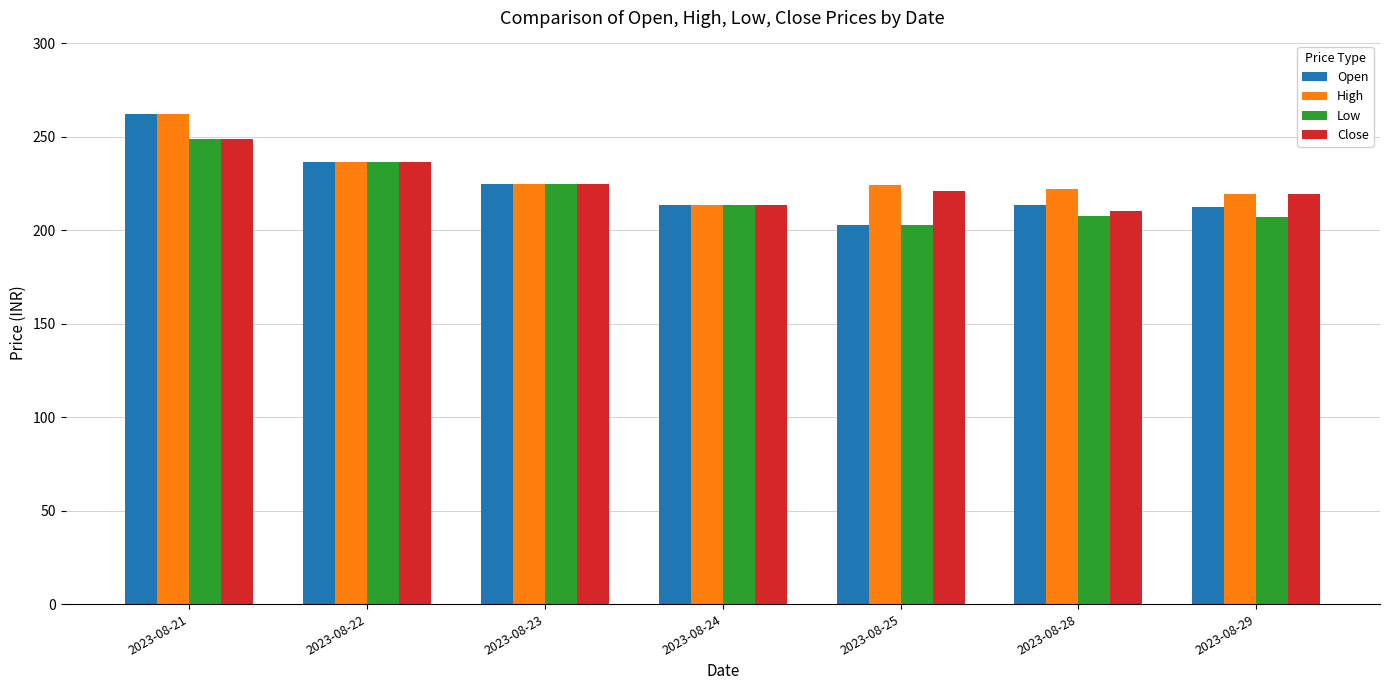

At how many categories does at least one series exceed 242?

1